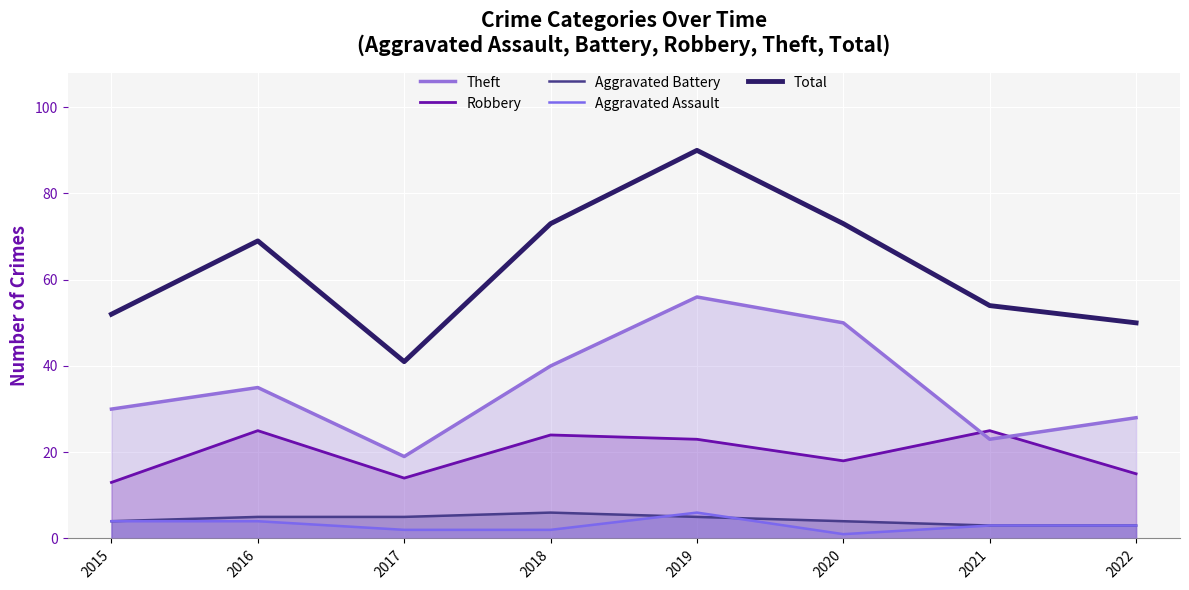

What is the total value across all series at 2022?

99